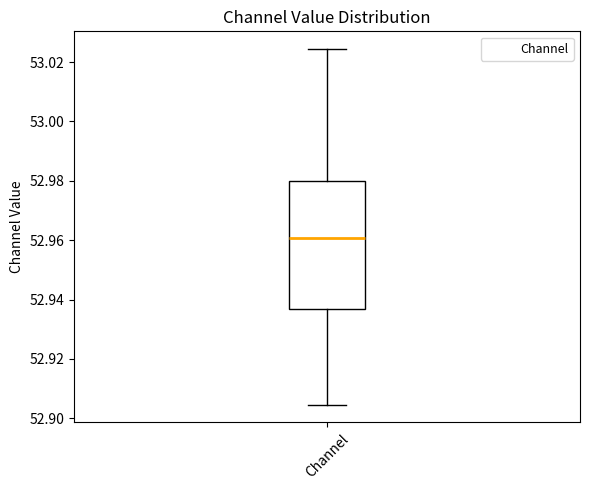

Transcribe this box plot: give where the median line is, the range the box spans, and where the two whiskers end, as read against the y-axis. The values are not printed on the chart, so give them approximately, as read against the axis.

median 52.960, box 52.936 to 52.980, whiskers 52.904 to 53.024